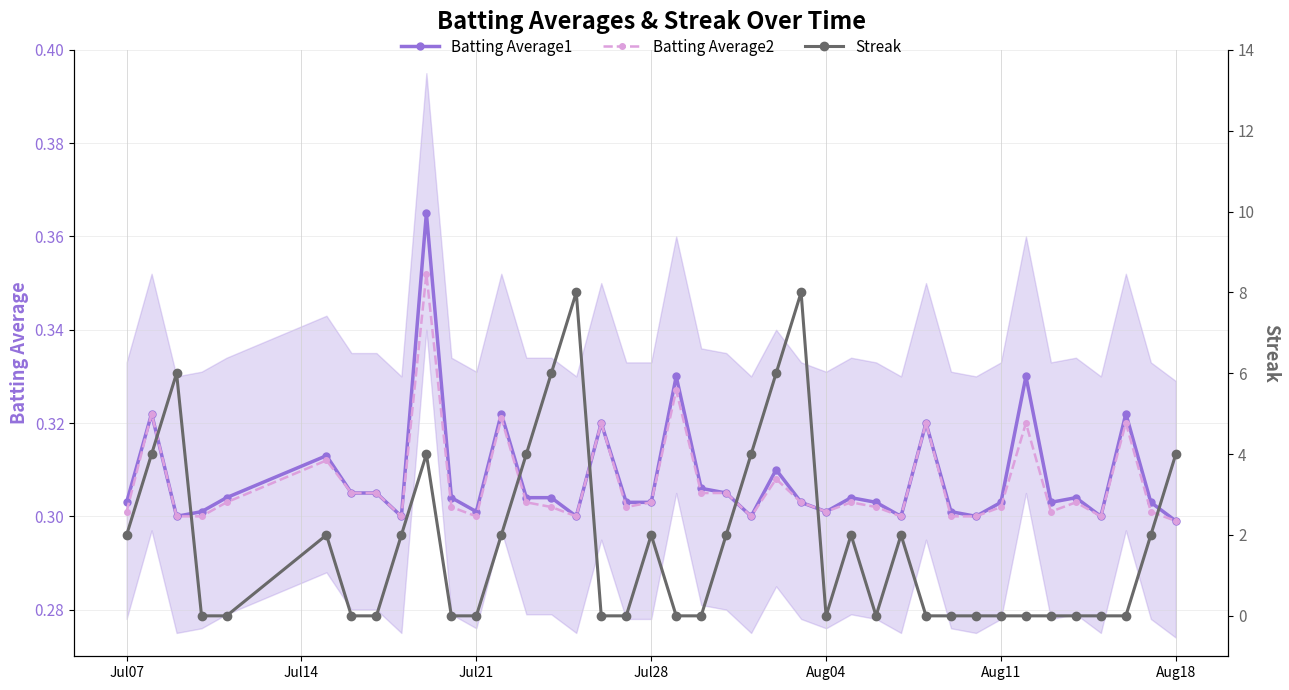

True or false: Batting Average2 has more than 1 points higher than both neighbors.

True